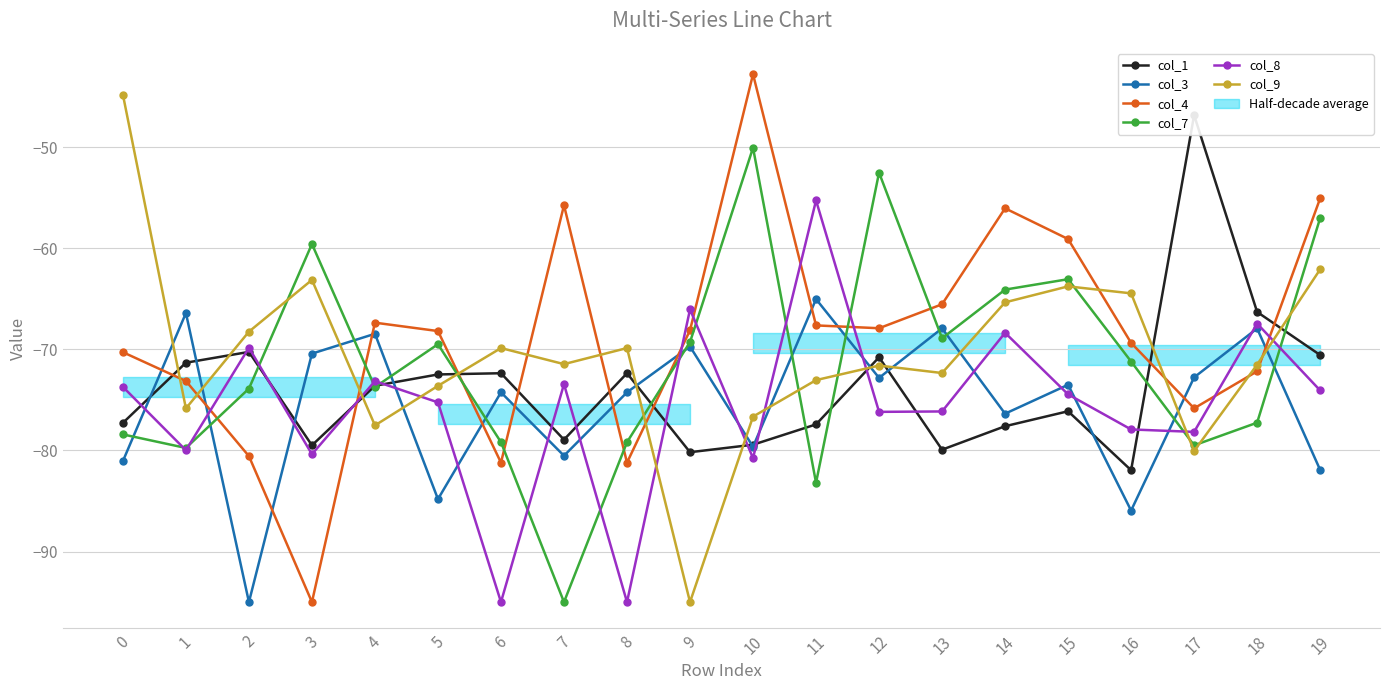

True or false: col_3 has a value of -106.4 at 13.

False